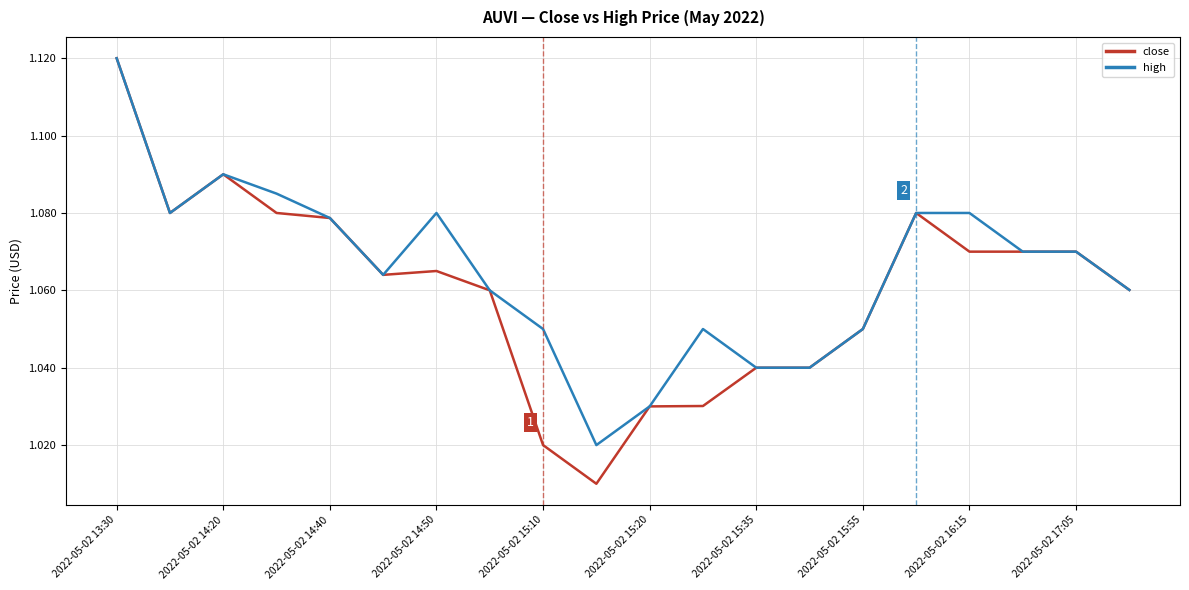

Which series has the largest range (max minus min)?

close